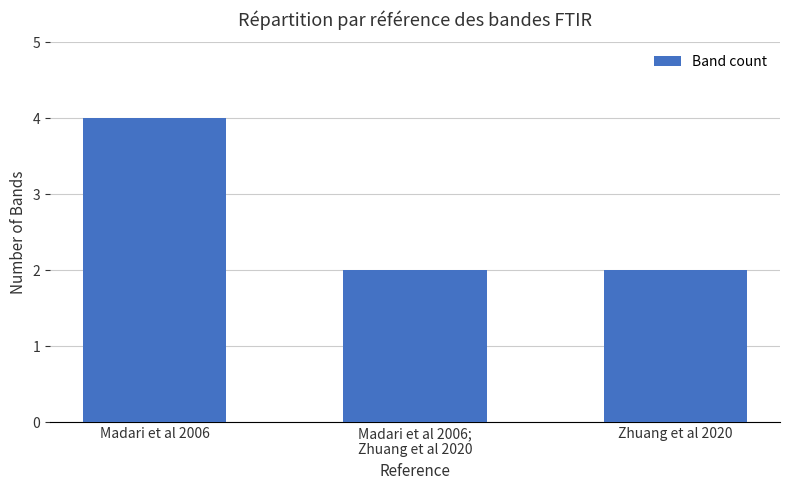

Count the number of data series in this chart.

1